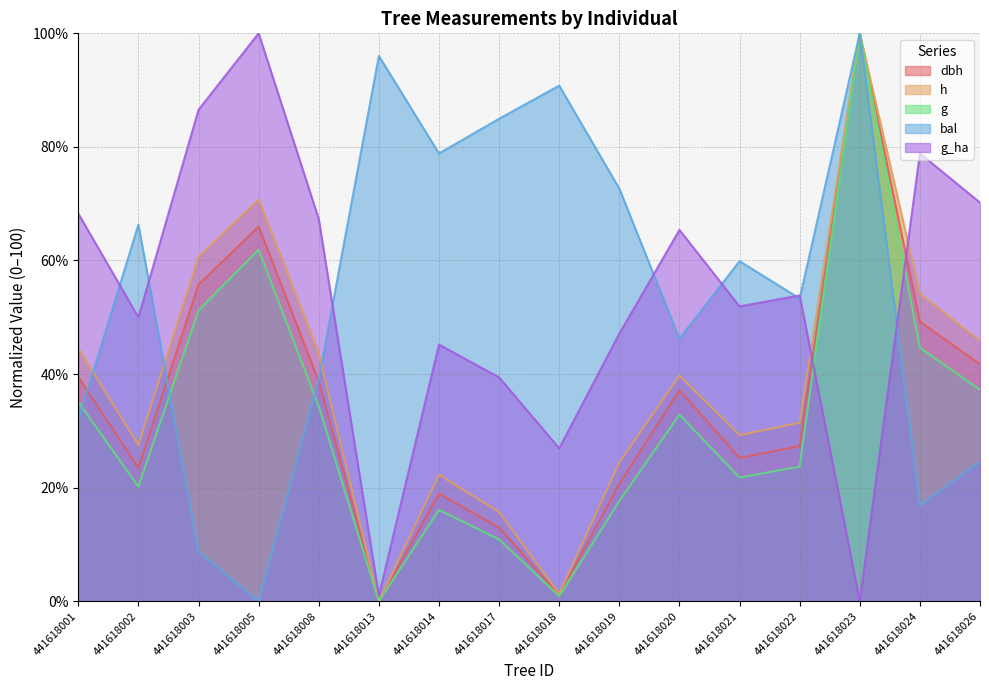

Reading left to right, extract all data points from this chart.

dbh: 39.5	23.5	55.8	66.0	38.7	0.0	18.9	13.0	1.1	20.7	37.2	25.2	27.3	100.0	49.2	41.7
h: 44.5	27.5	60.7	70.7	43.7	0.0	22.3	15.7	1.3	24.5	39.7	29.3	31.4	100.0	54.1	45.9
g: 35.1	20.2	51.2	61.9	34.3	0.0	16.1	10.9	0.9	17.7	32.9	21.8	23.7	100.0	44.6	37.2
bal: 31.9	66.3	8.7	0.0	39.1	96.0	78.9	85.0	90.8	72.7	46.2	59.9	53.3	100.0	16.8	24.6
g_ha: 68.3	50.0	86.5	100.0	67.3	1.0	45.2	39.4	26.9	47.1	65.4	51.9	53.8	0.0	78.8	70.2